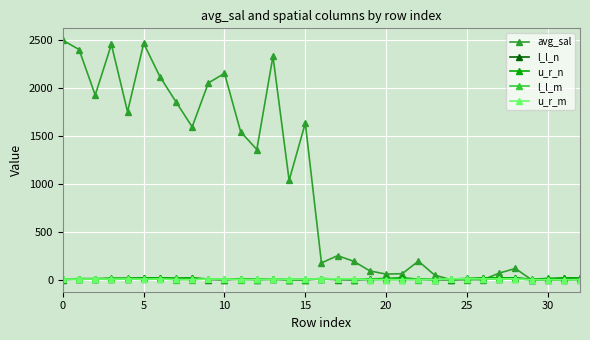

At how many categories does at least one series exceed 1182?

15